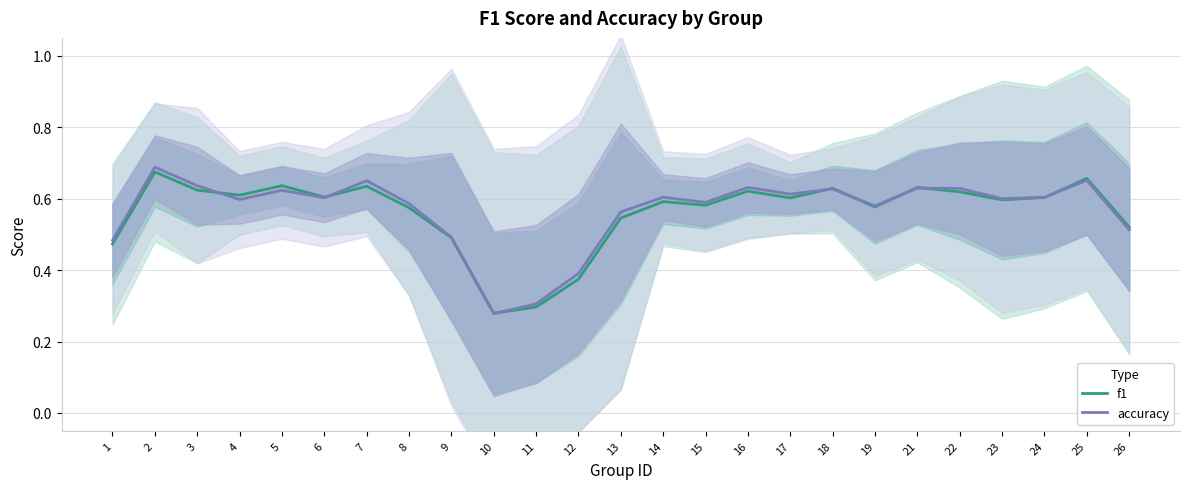

What is the minimum value for accuracy?

0.3